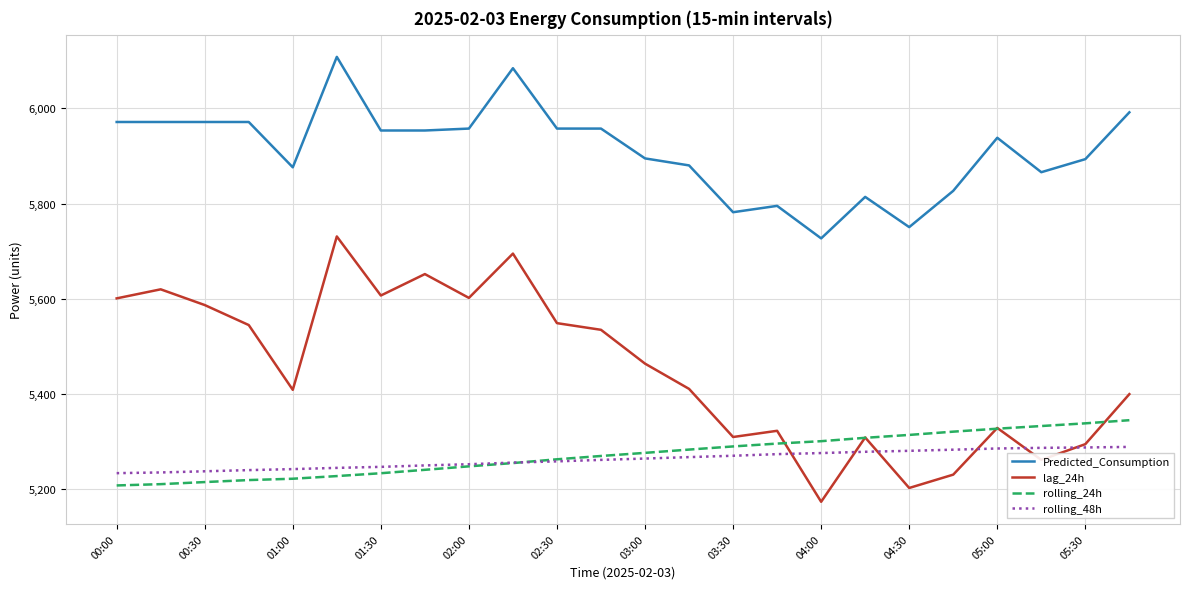

List the series in order of their peak value, lowest first.

rolling_48h, rolling_24h, lag_24h, Predicted_Consumption